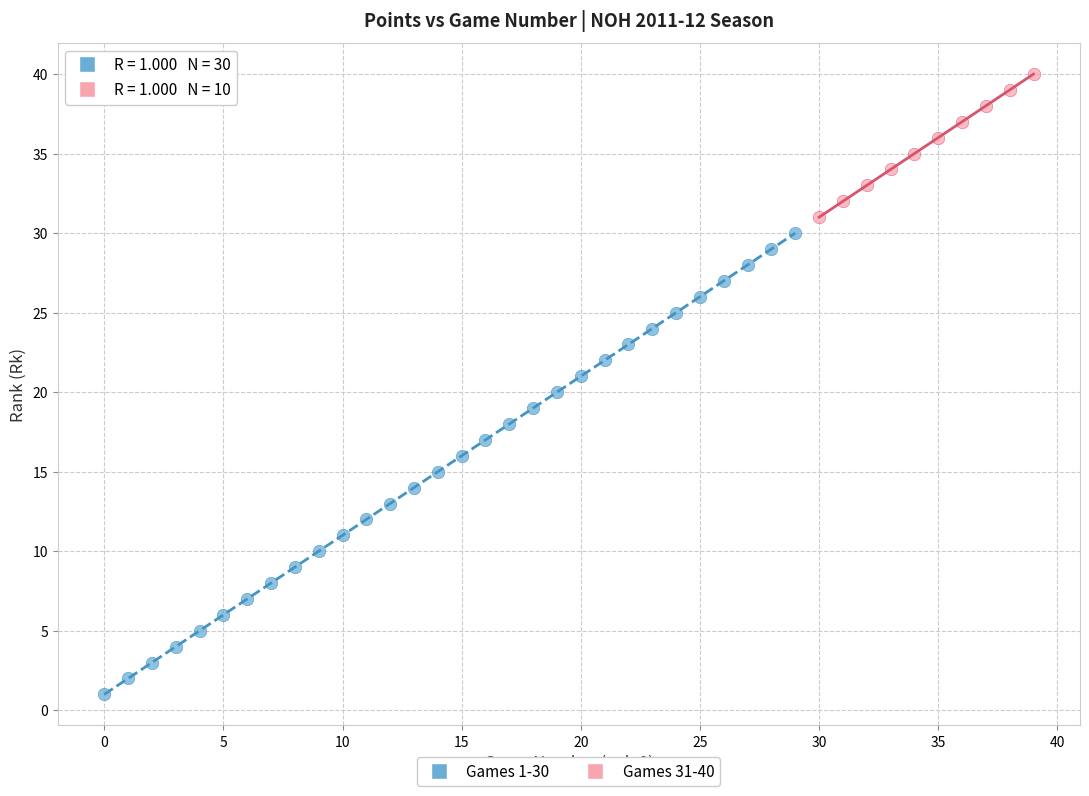

Which series has the widest spread of Y values?

Games 1-30